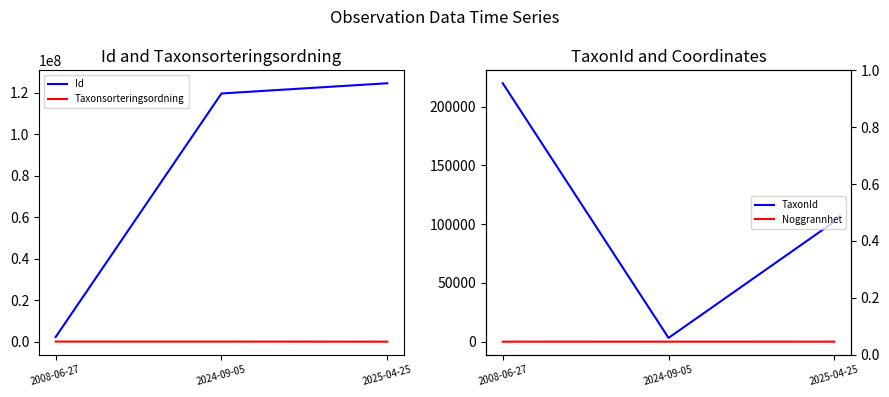

Reading left to right, transcribe all the data shown in this chart.

Id: 2307855	119625544	124547062
Taxonsorteringsordning: 96355	90334	57433
TaxonId: 219847	3215	102110
Noggrannhet: 10	25	10